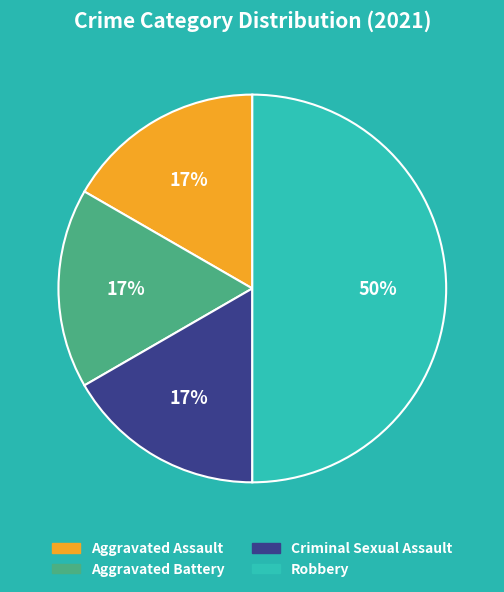

Which has a higher value, Robbery or Aggravated Battery?

Robbery